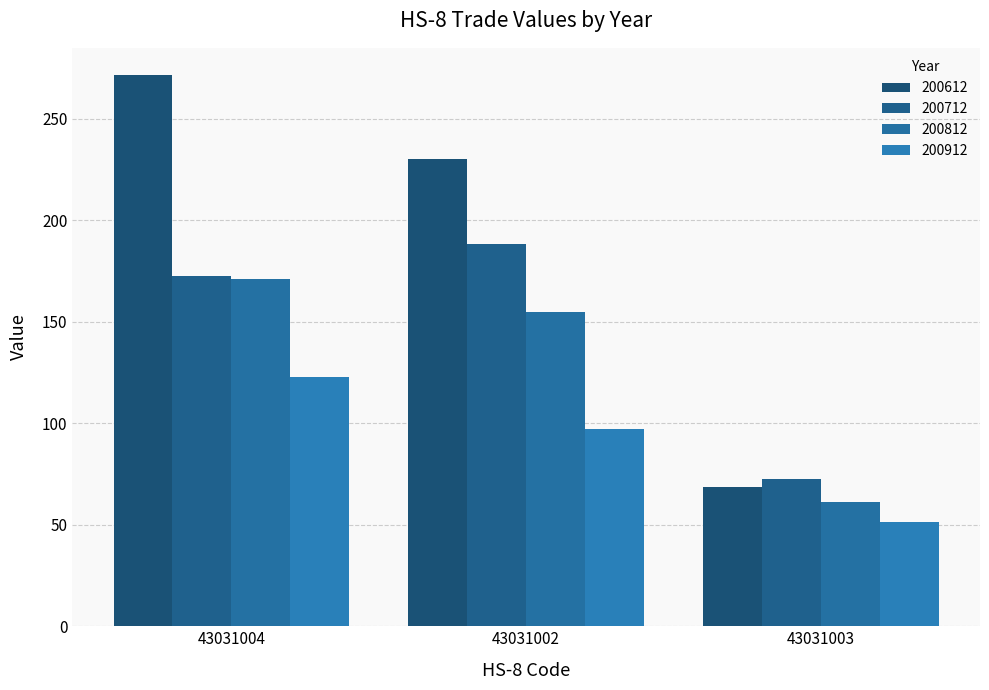

Is the value of 200712 at 43031003 greater than the value of 200912 at 43031003?

Yes